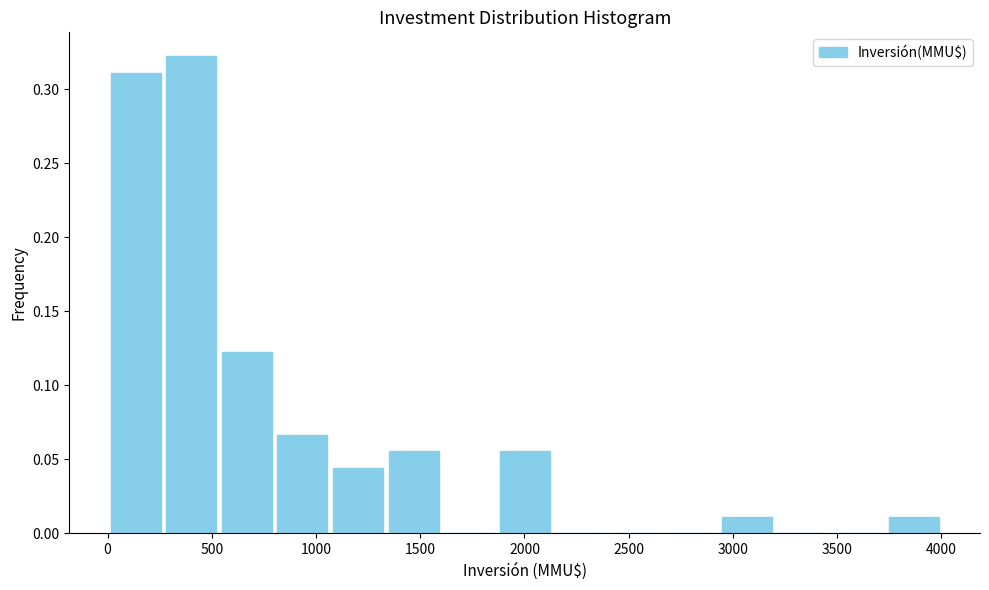

Reading left to right, list every bar in this chart as the range it spans on the x-axis followed by its height. Neither the bar edges nor the heights are printed on the chart, so give them approximately, as read against the axes.

0 to 250: 0.310
250 to 550: 0.320
550 to 800: 0.120
800 to 1050: 0.065
1050 to 1350: 0.045
1350 to 1600: 0.055
1600 to 1850: 0
1850 to 2150: 0.055
2150 to 2400: 0
2400 to 2650: 0
2650 to 2950: 0
2950 to 3200: 0.010
3200 to 3450: 0
3450 to 3750: 0
3750 to 4000: 0.010